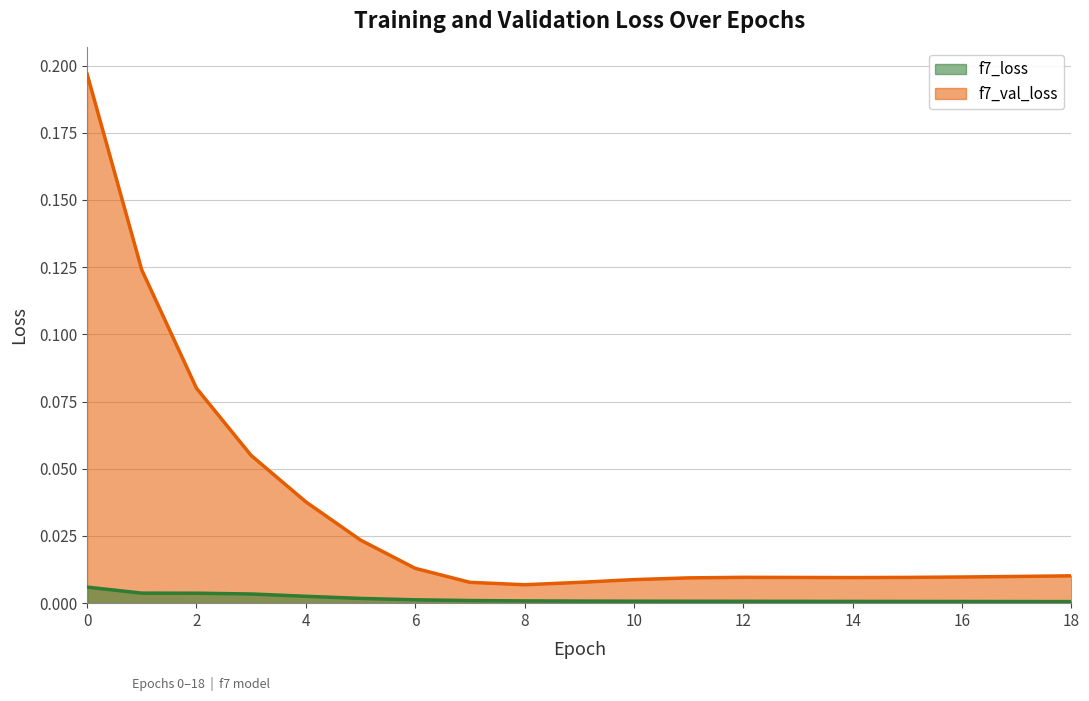

Rank the series by their average value, from lowest to highest.

f7_loss, f7_val_loss